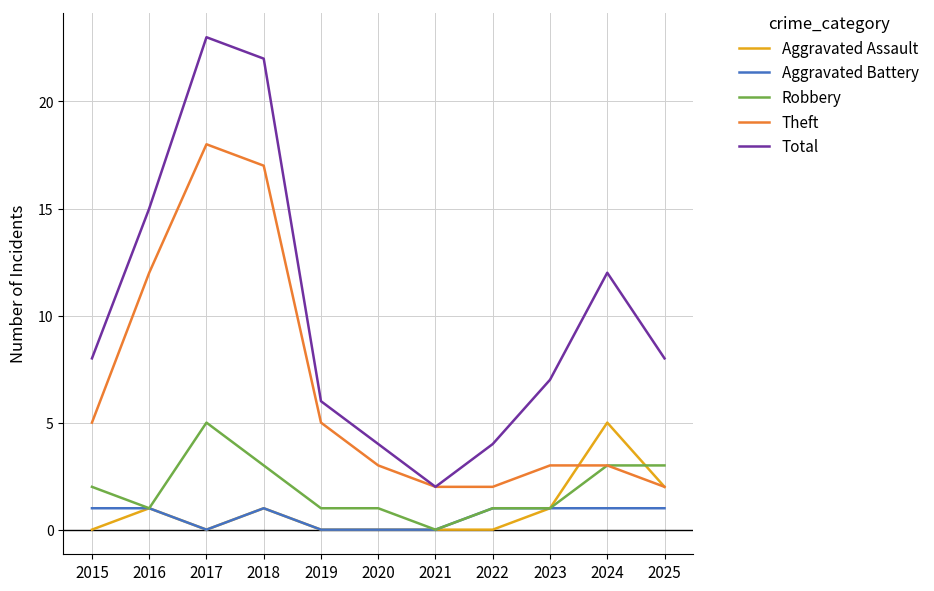

Is it true that Aggravated Assault equals 0 at 2021?

True